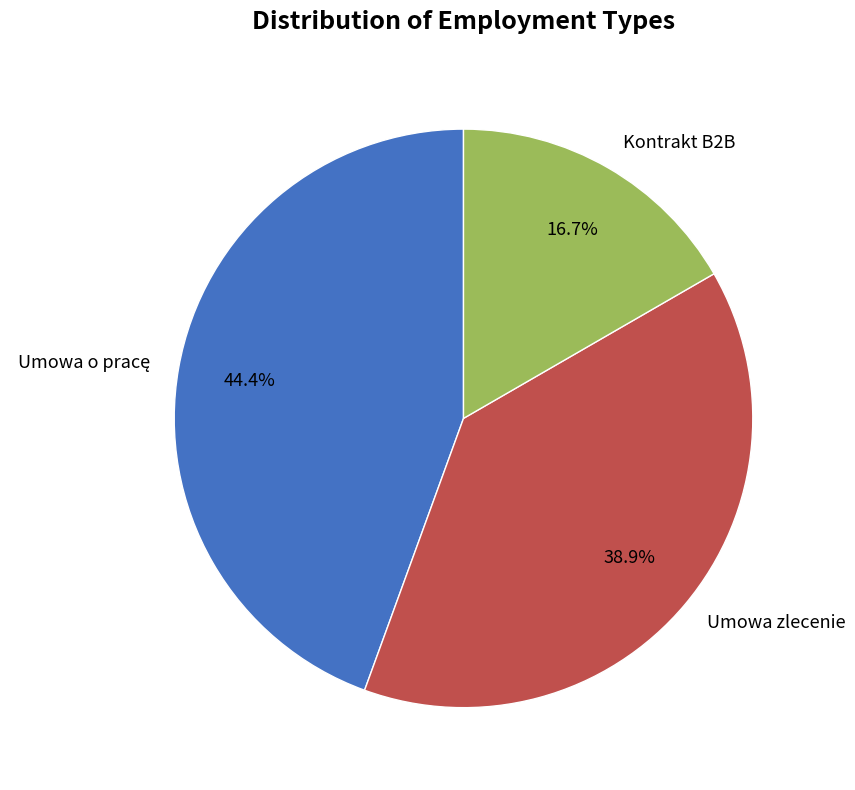

Combined, do Umowa zlecenie and Kontrakt B2B account for over 50%?

Yes